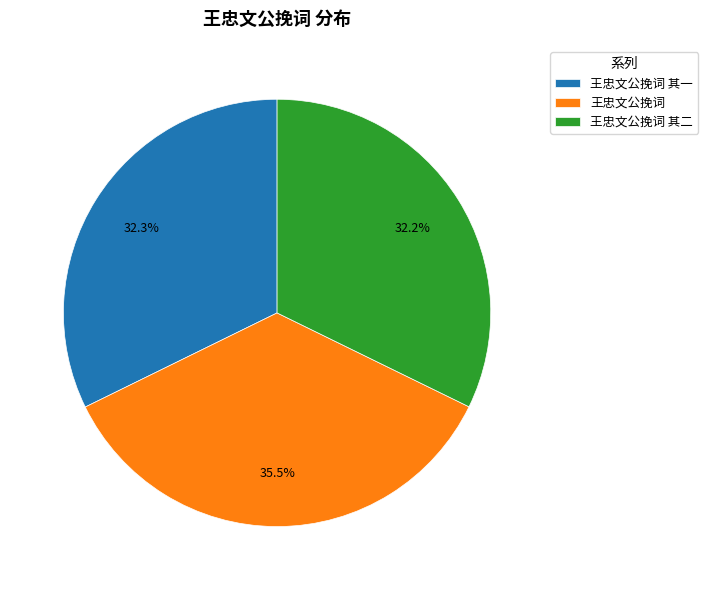

Which has a higher value, 王忠文公挽词 其二 or 王忠文公挽词?

王忠文公挽词